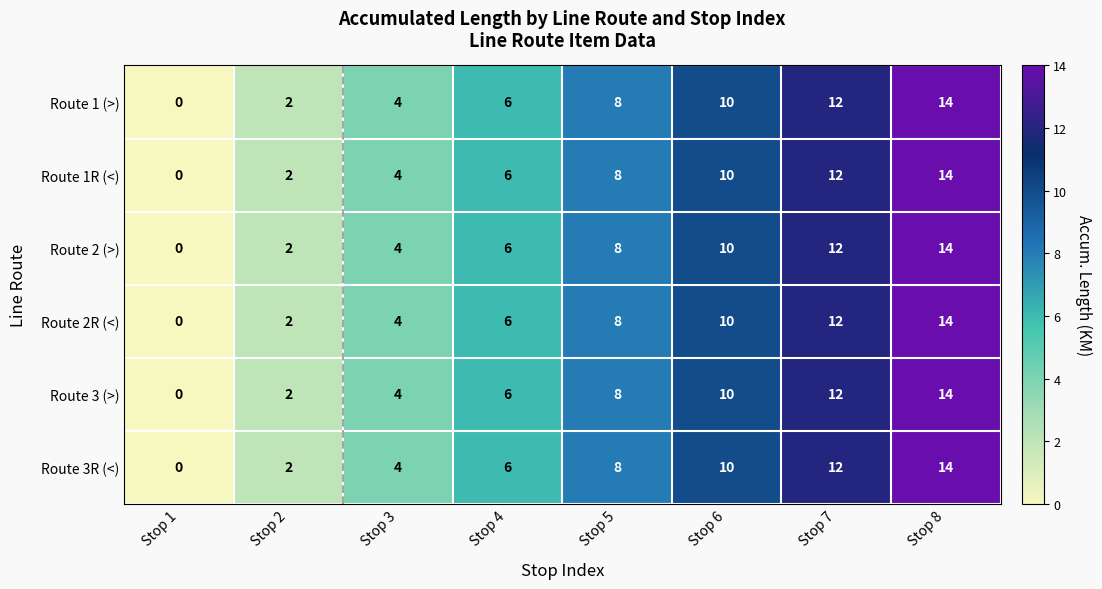

Which category has the highest value across all series?

Stop 8